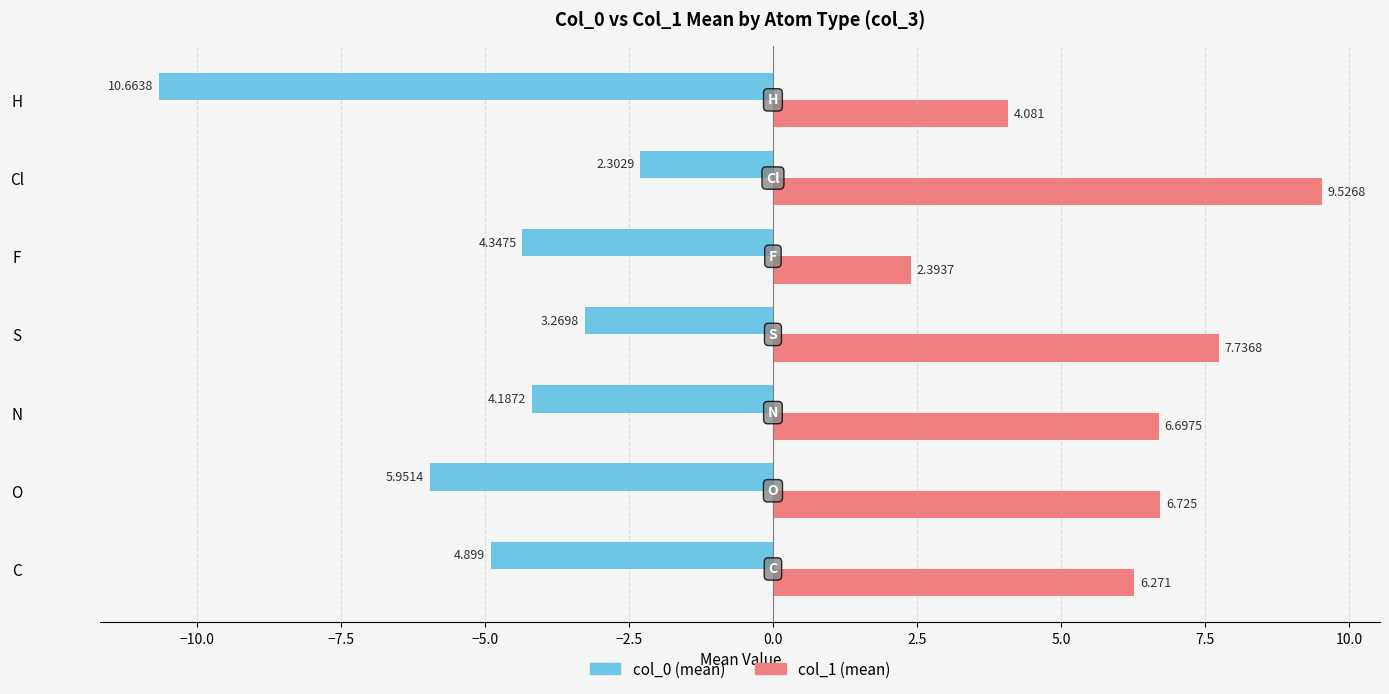

At which category is the sum across all series the highest?

Cl